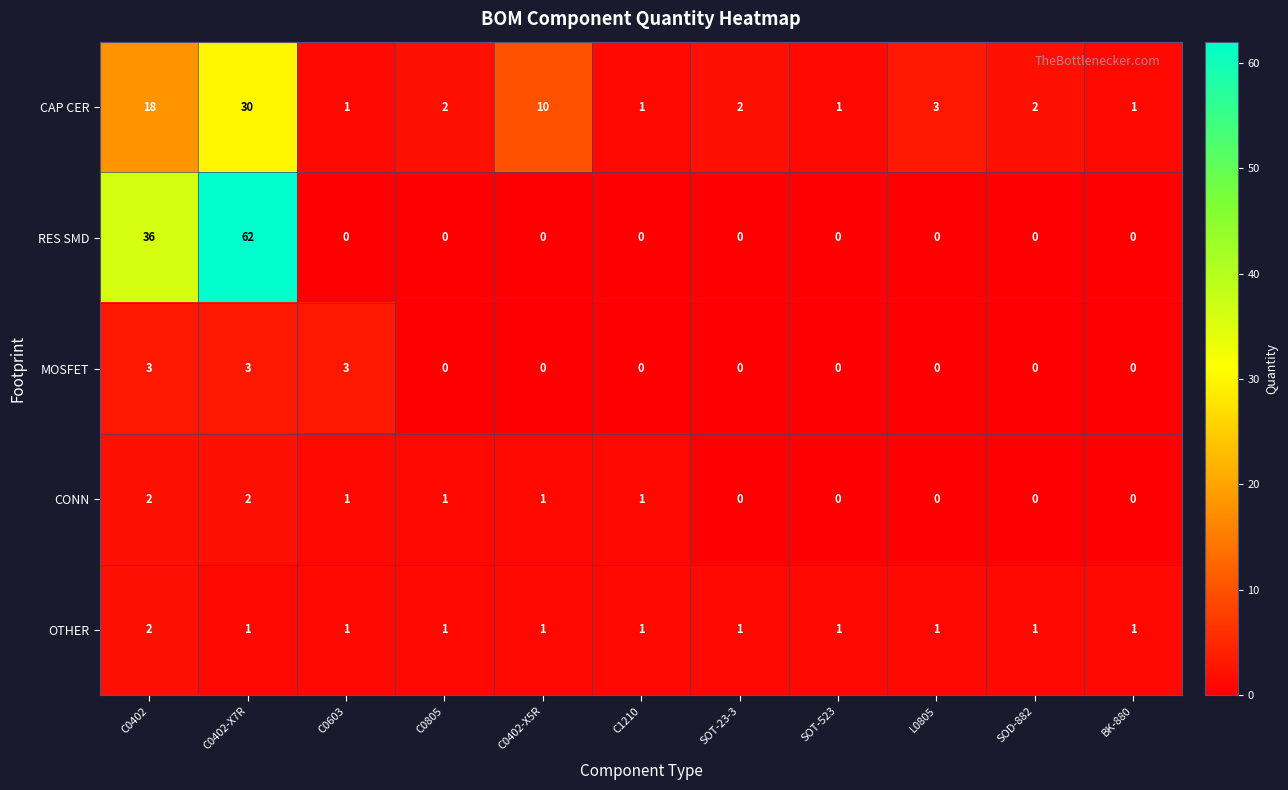

What is the greatest value displayed?

62